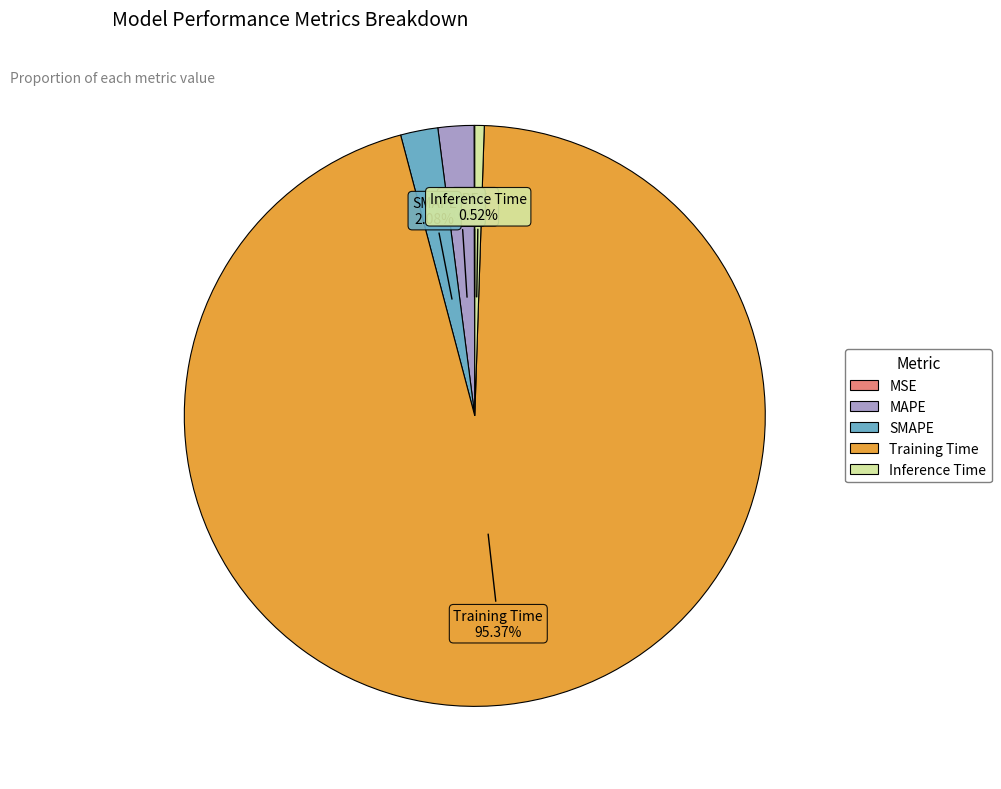

Which slice represents more than half of the pie?

Training Time